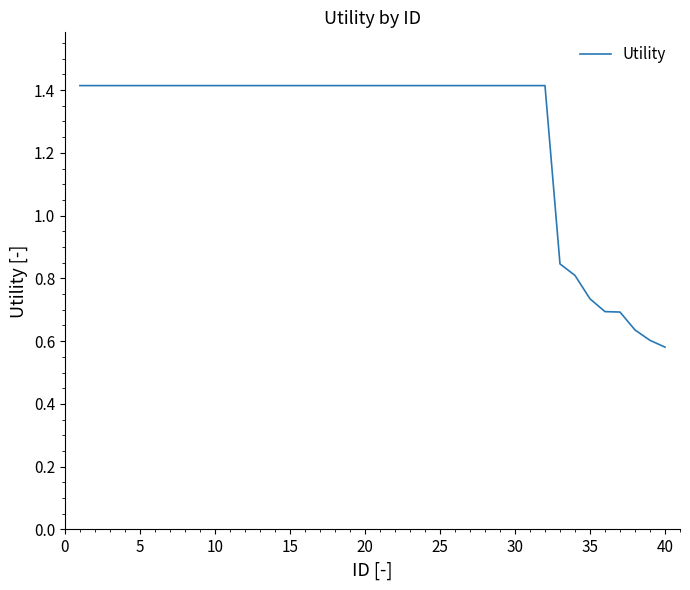

What is the greatest value displayed?

1.4